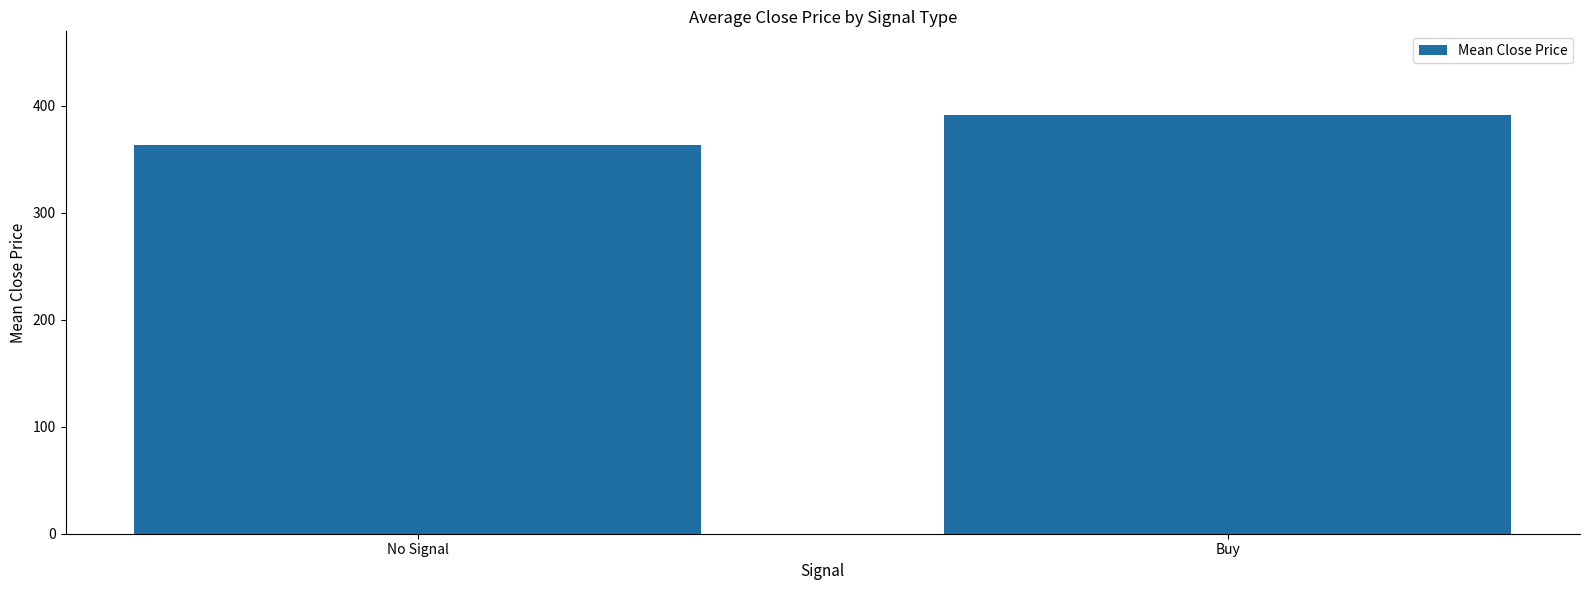

What is the smallest value displayed?

363.6